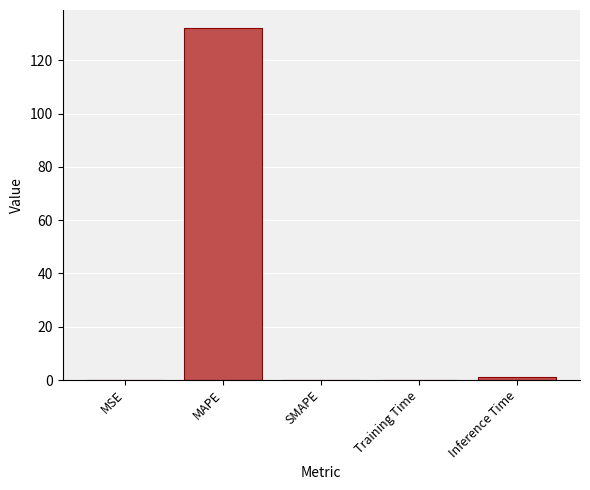

What is the sum of all values?

133.5